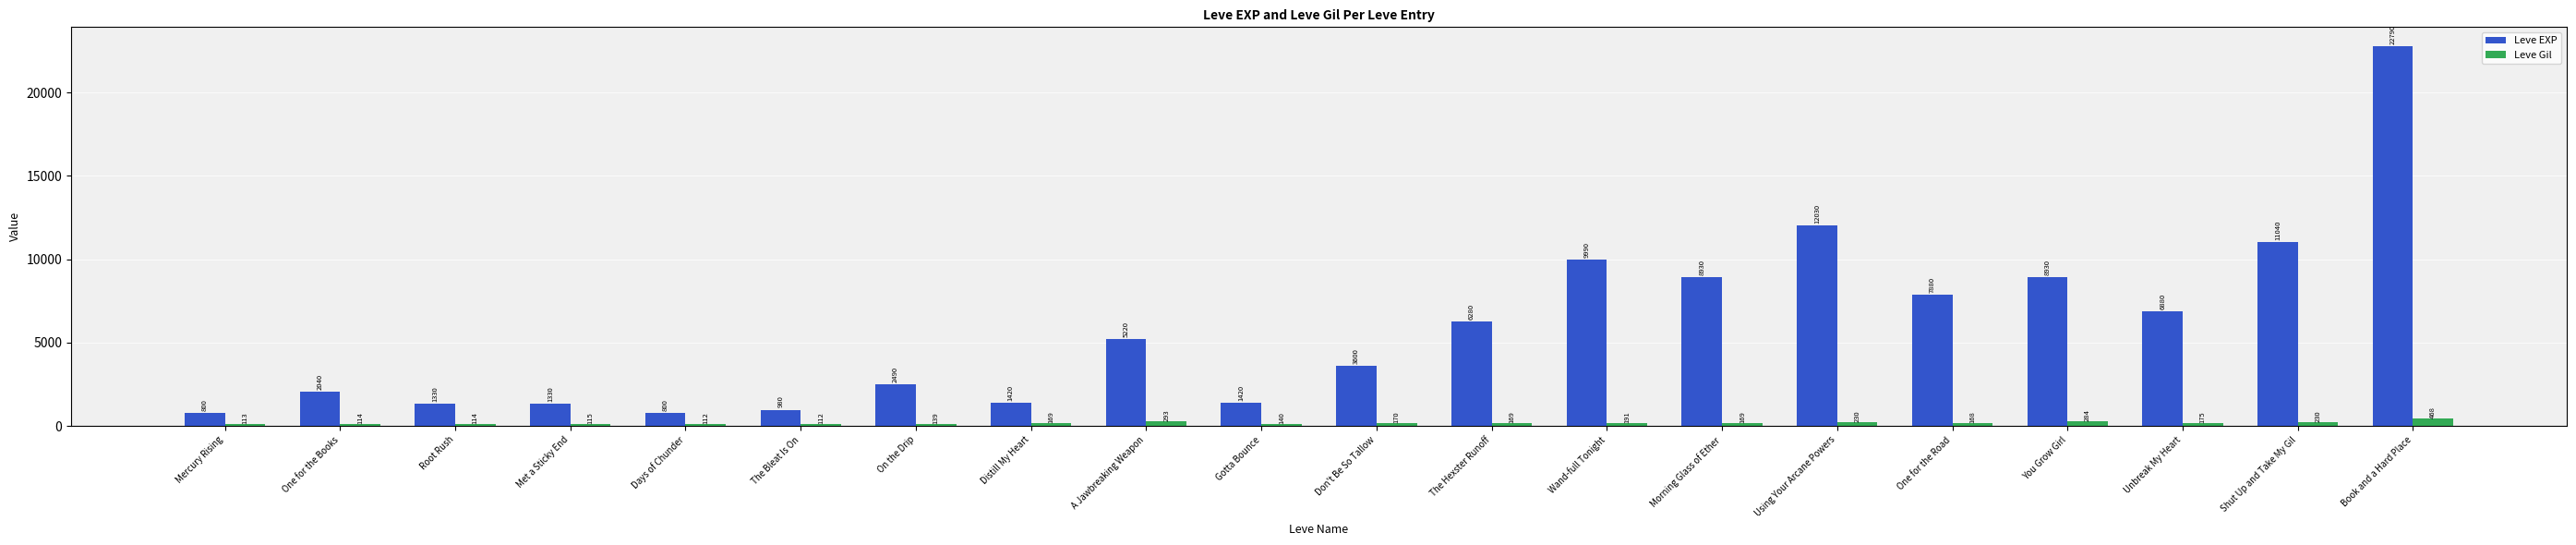

What is the difference between the maximum and minimum values in the Leve Gil series?

356